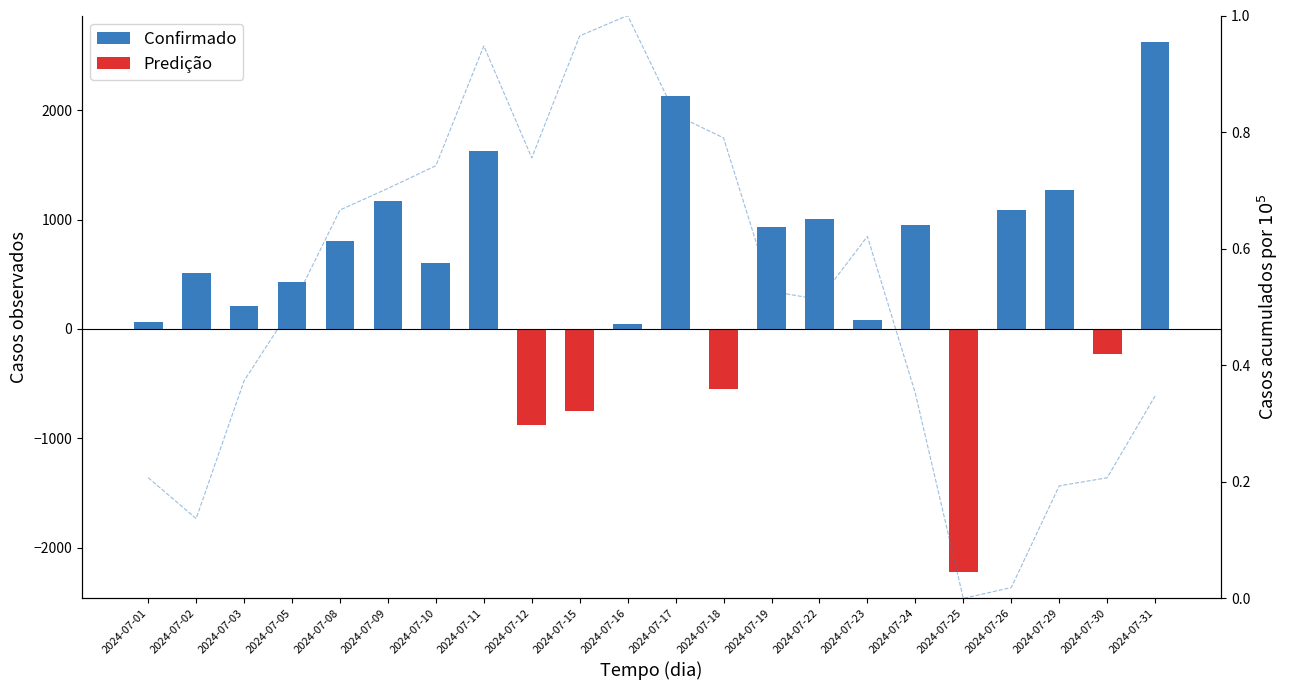

The chart shows a value of 0.6 at 2024-07-03. True or false?

False